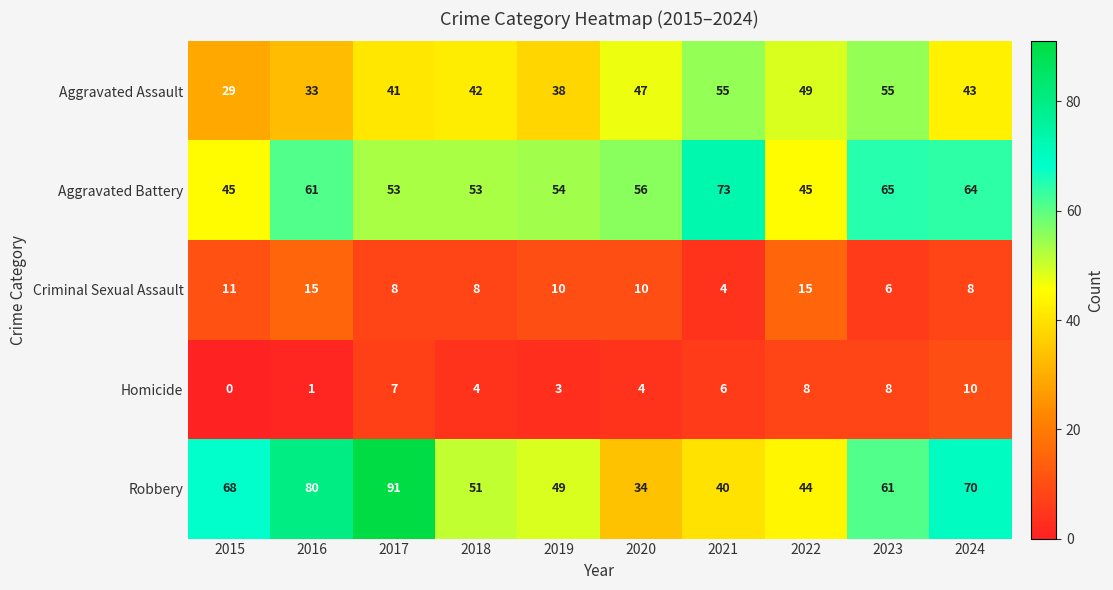

Read the Criminal Sexual Assault value at 2016.

15